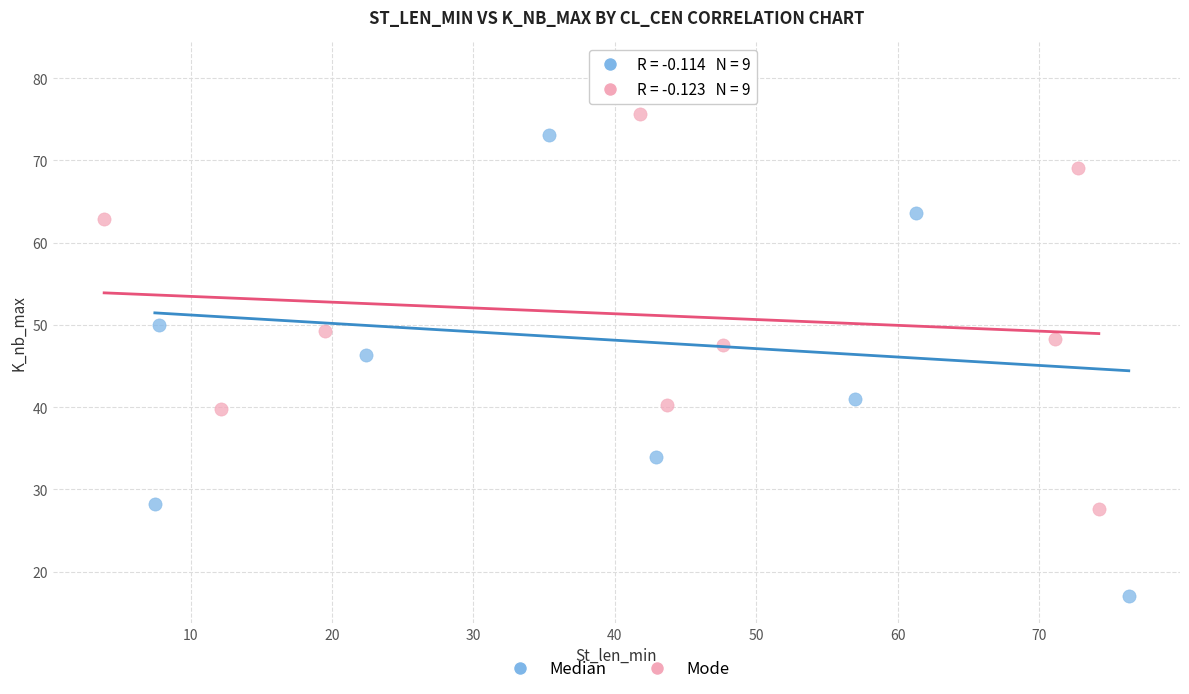

What are all the series names shown in the legend?

Median, Mode